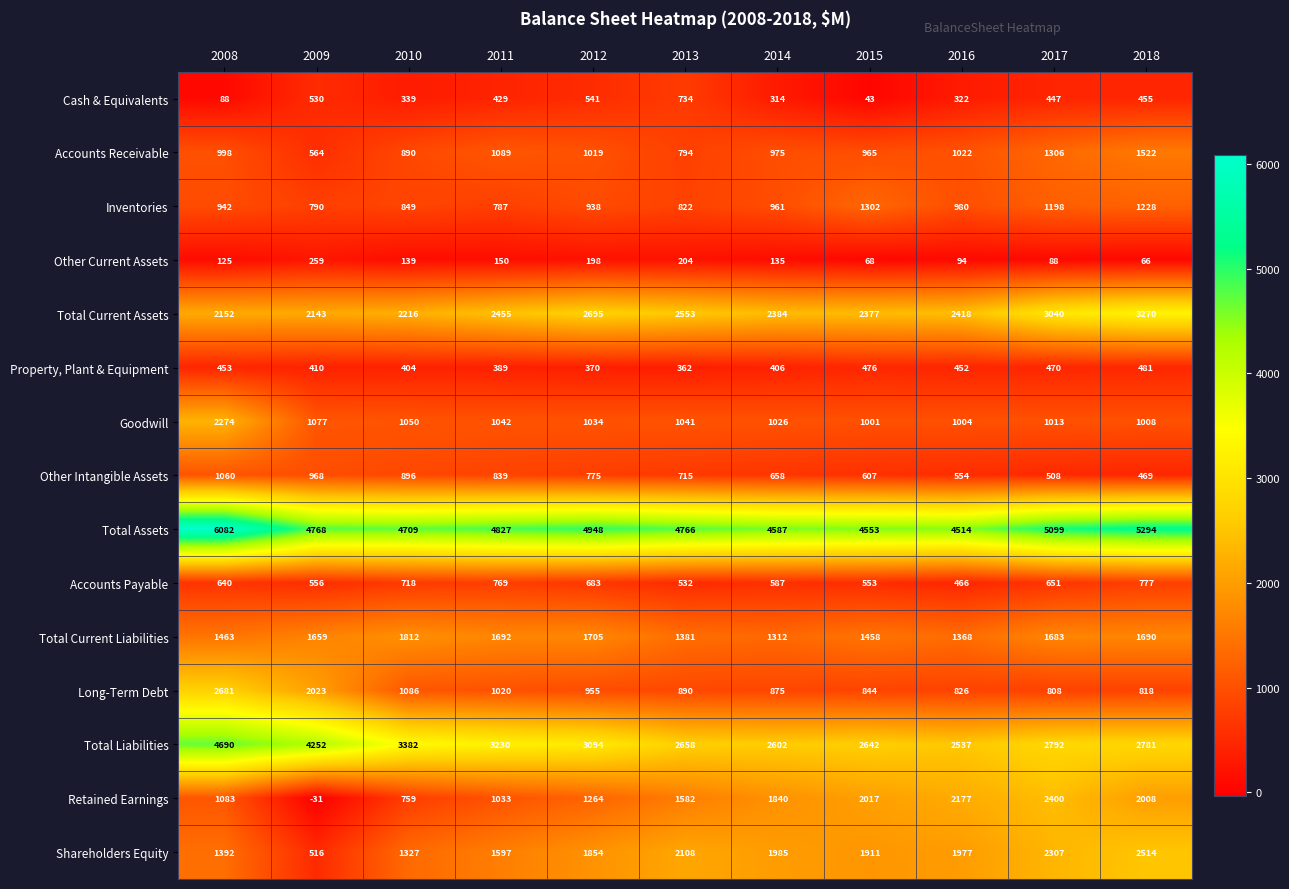

What is the total value across all series at 2016?

20711